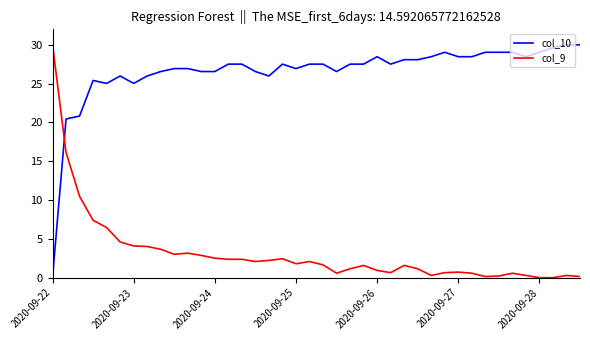

What is the difference between the maximum and minimum values in the col_9 series?

30.0